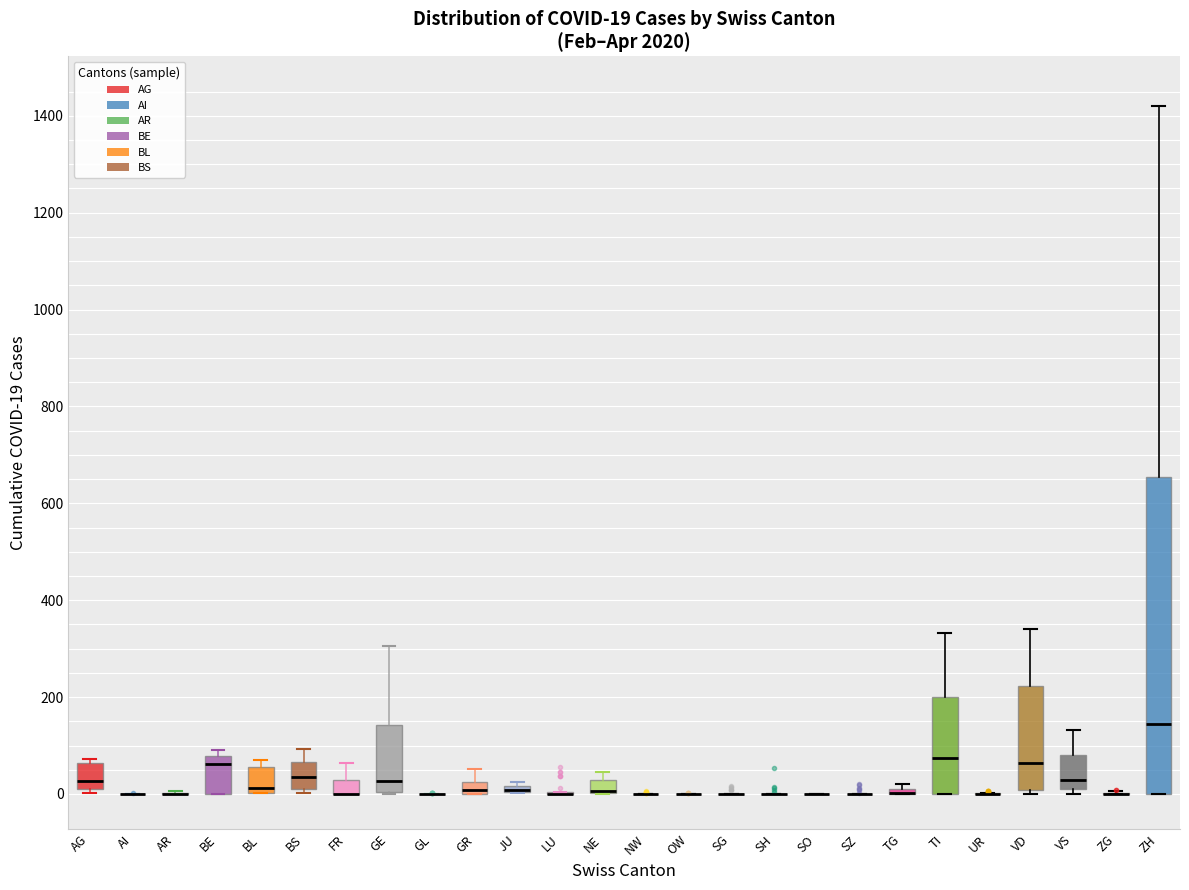

Which box is the tallest, from its lower edge to its upper edge?

ZH